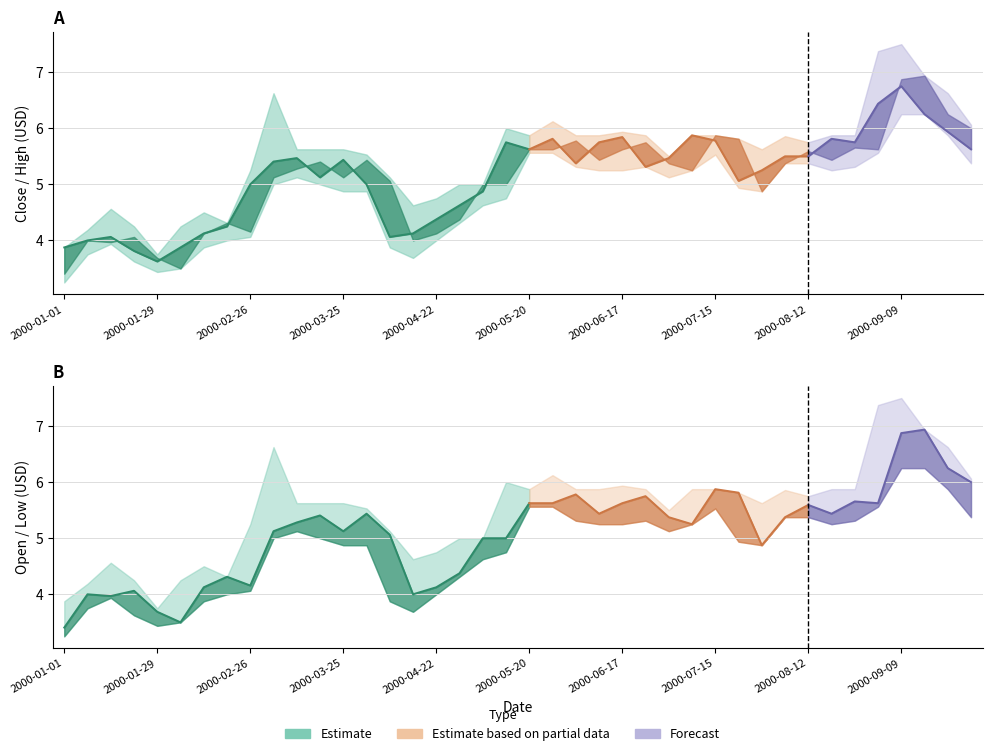

What is the maximum value for Close?

6.8